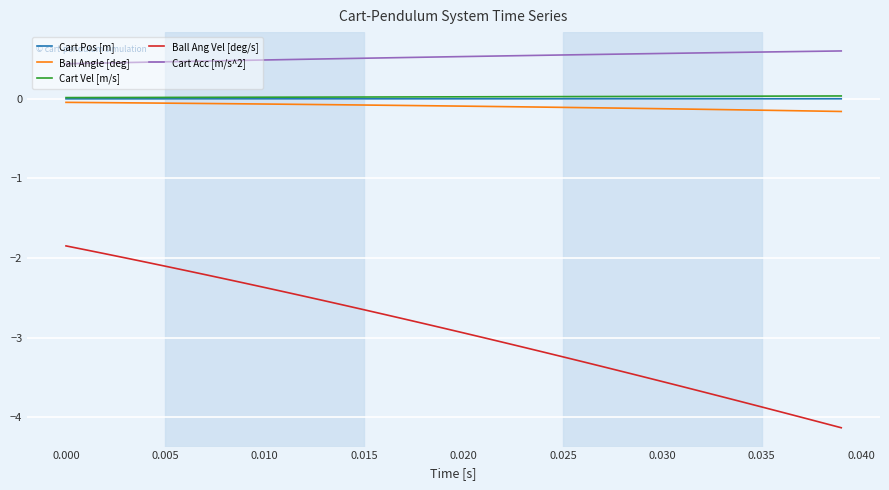

True or false: Cart Vel [m/s] and Ball Ang Vel [deg/s] cross at least once.

False